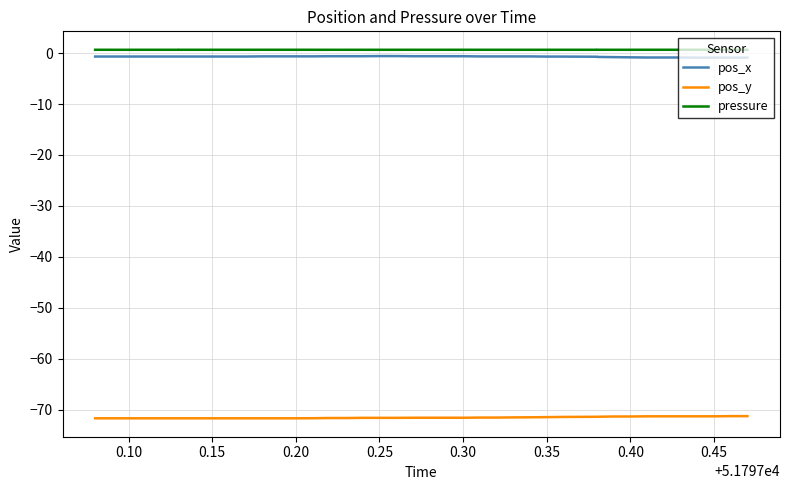

What is the average value of the pos_x series?

-0.7